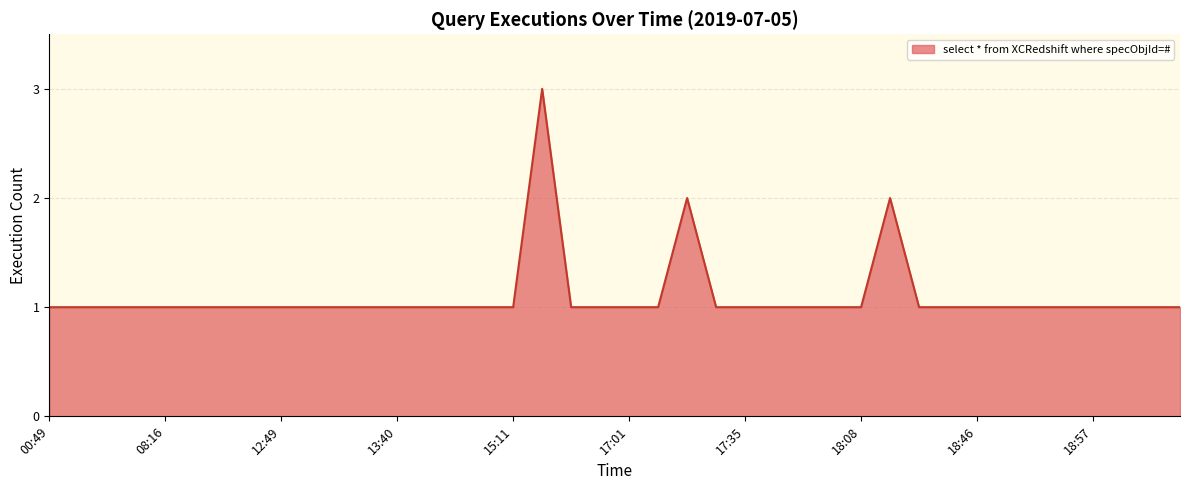

What is the sum of all values?

44